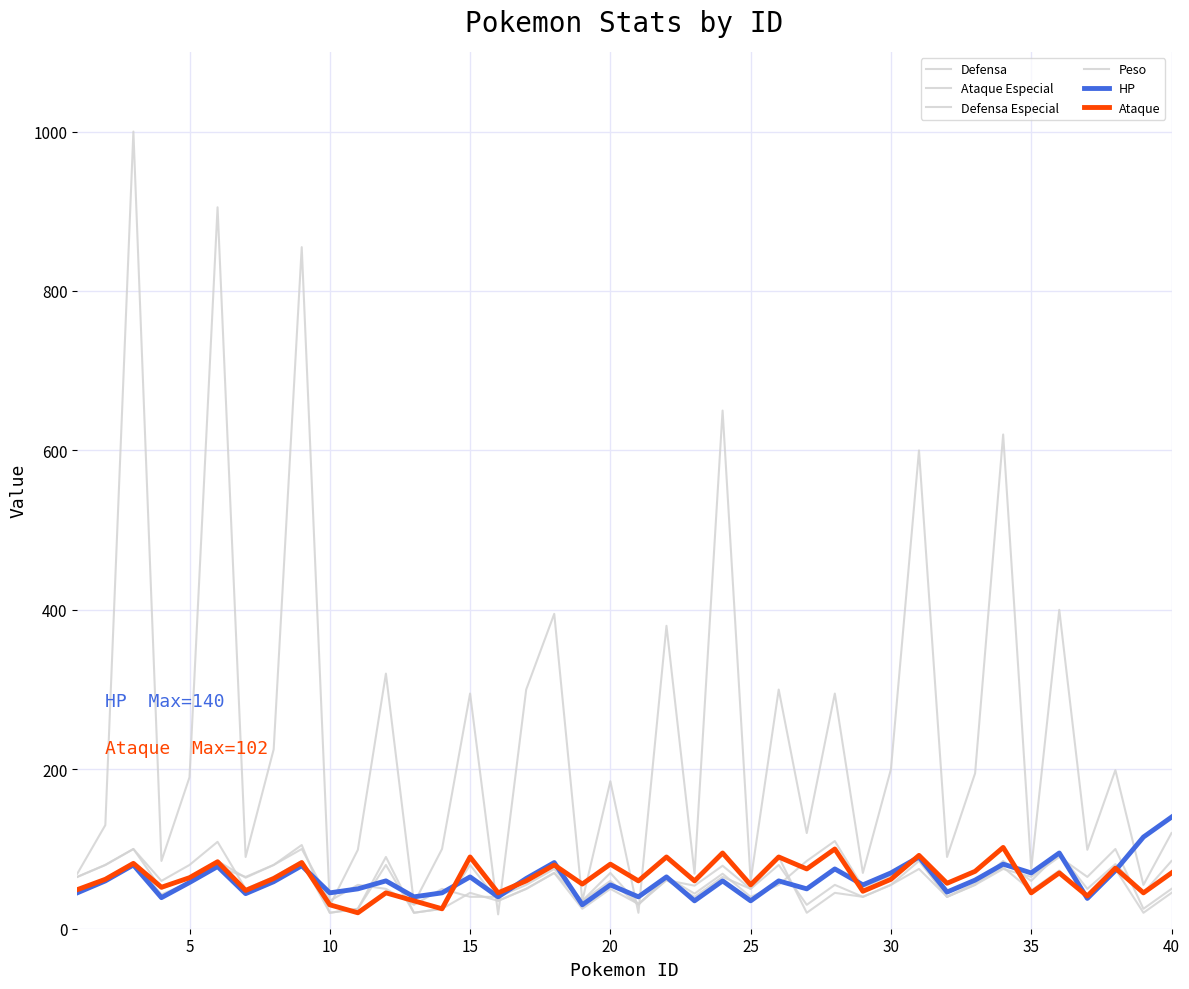

At how many categories does at least one series exceed 151?

20